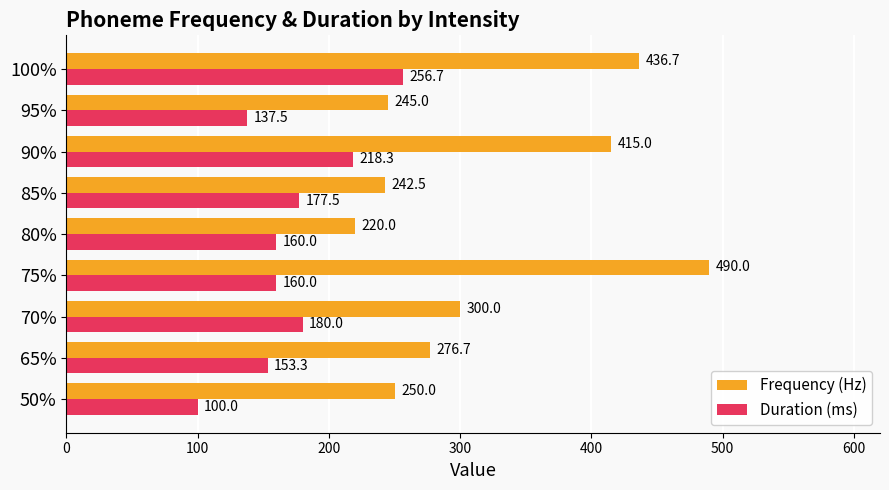

Where is Frequency (Hz) nearest to the value 355?

70%